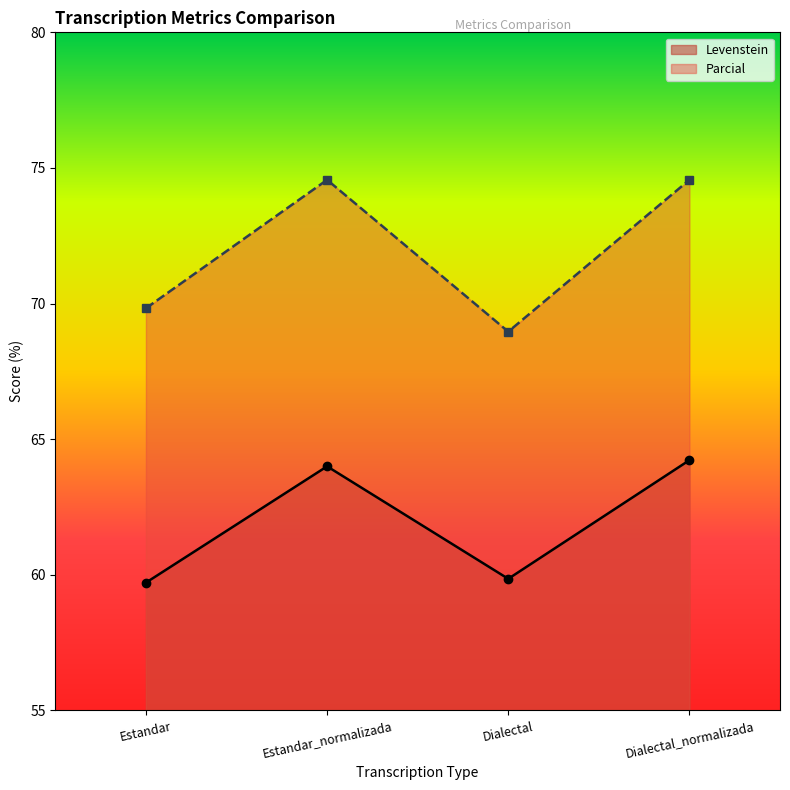

Reading right to left, list all the values displayed in this chart.

Levenstein: 64.2	59.9	64.0	59.7
Parcial: 74.6	69.0	74.6	69.8